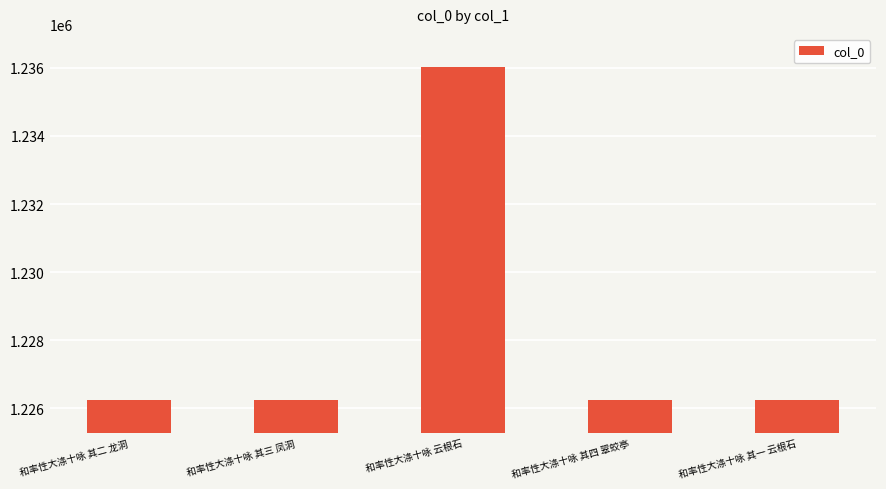

What is the change in value from 和率性大涤十咏 其三 凤洞 to 和率性大涤十咏 其四 翠蛟亭?

+1